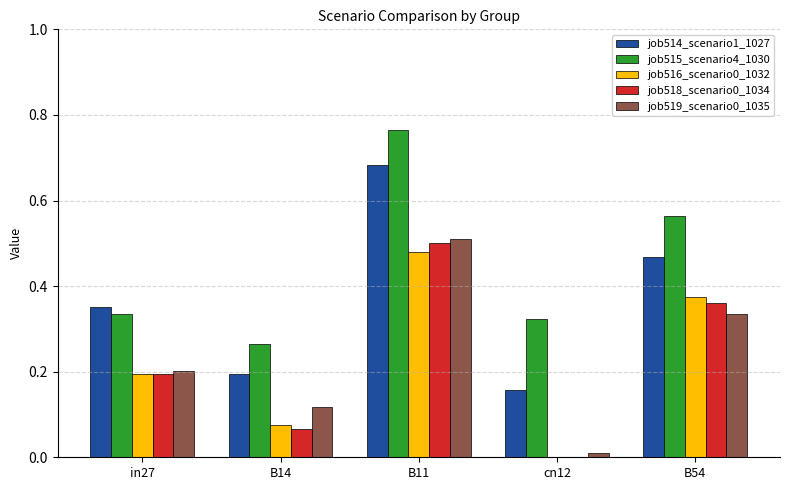

Is the value of job514_scenario1_1027 at in27 greater than the value of job516_scenario0_1032 at cn12?

Yes